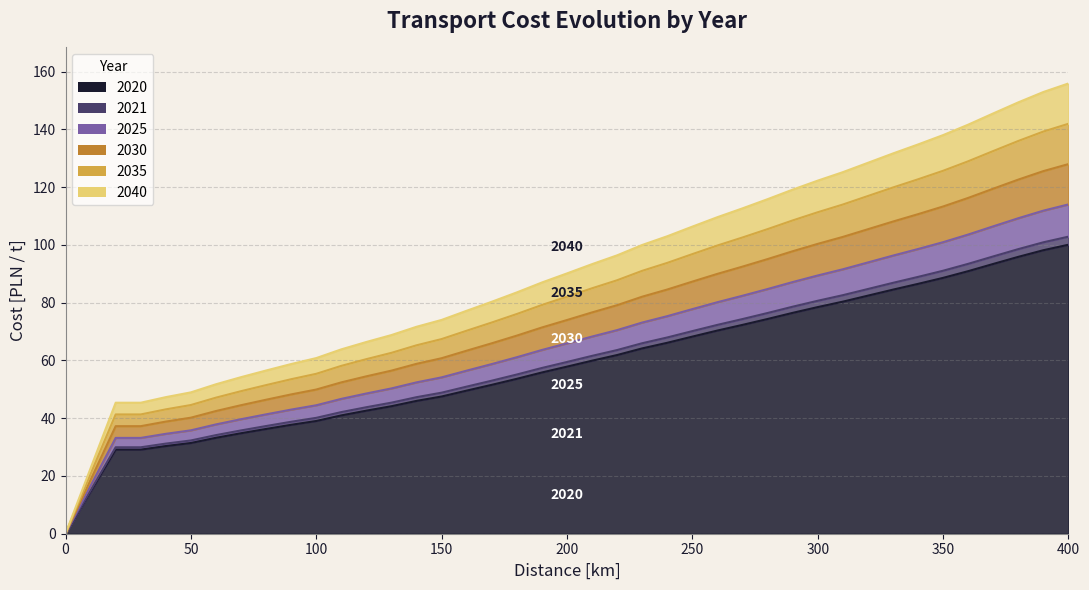

What are all the series names shown in the legend?

2020, 2021, 2025, 2030, 2035, 2040